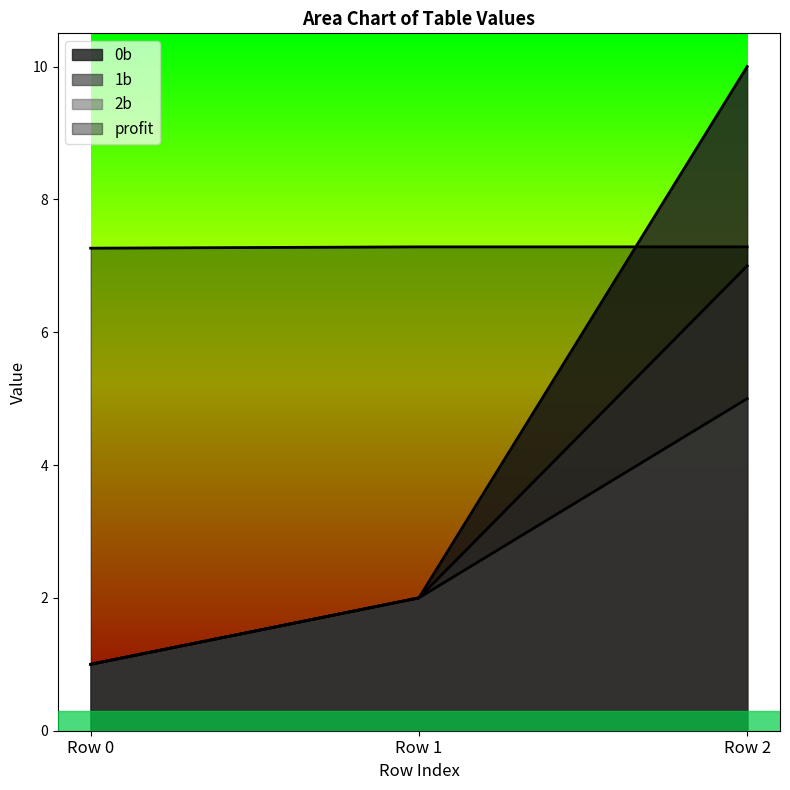

Reading left to right, extract all data points from this chart.

0b: Row 0=1.0	Row 1=2.0	Row 2=10.0
1b: Row 0=1.0	Row 1=2.0	Row 2=7.0
2b: Row 0=1.0	Row 1=2.0	Row 2=5.0
profit: Row 0=7.3	Row 1=7.3	Row 2=7.3